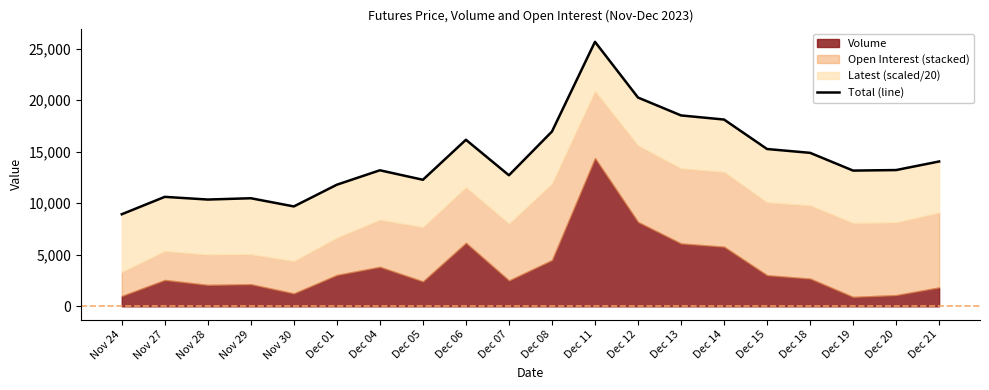

Does the chart display data point markers on the line(s)?

No